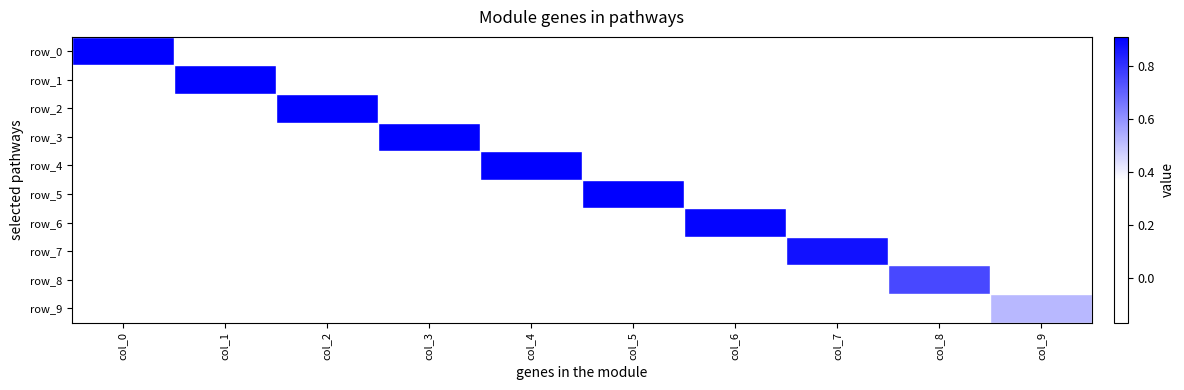

The value of row_6 at col_6 is 0.9. True or false?

True